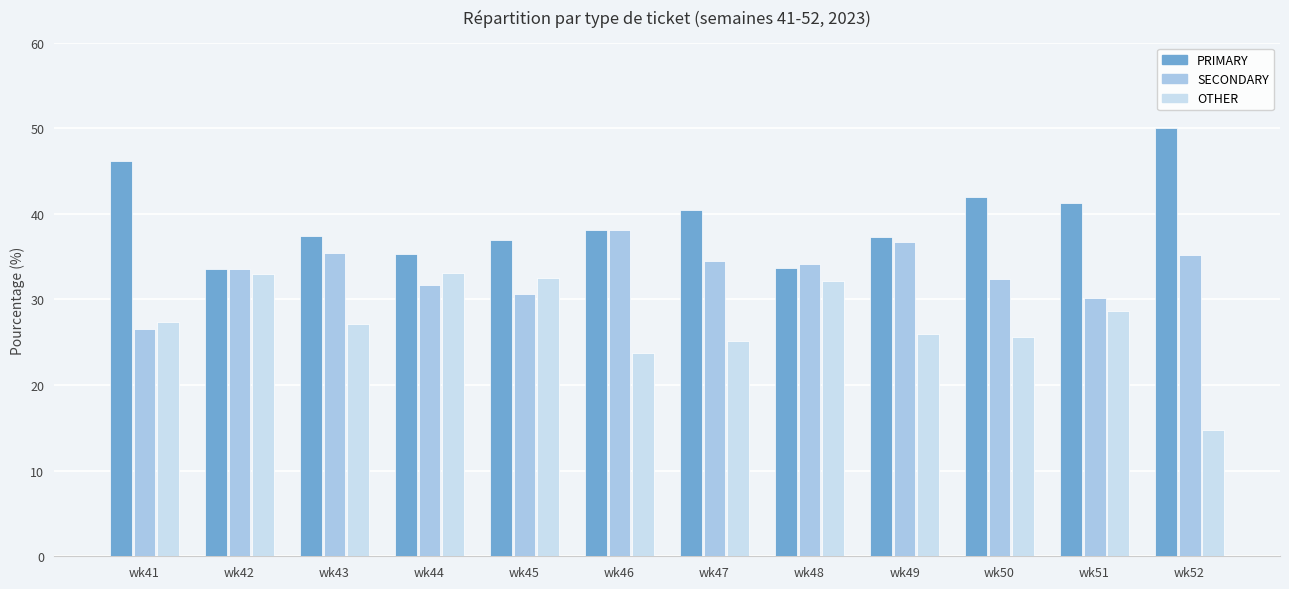

Which label corresponds to the smallest value in the chart?

wk52